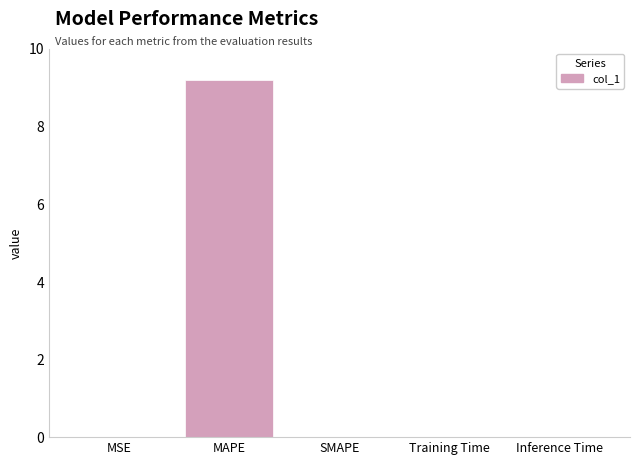

What is the sum of all values?

9.2